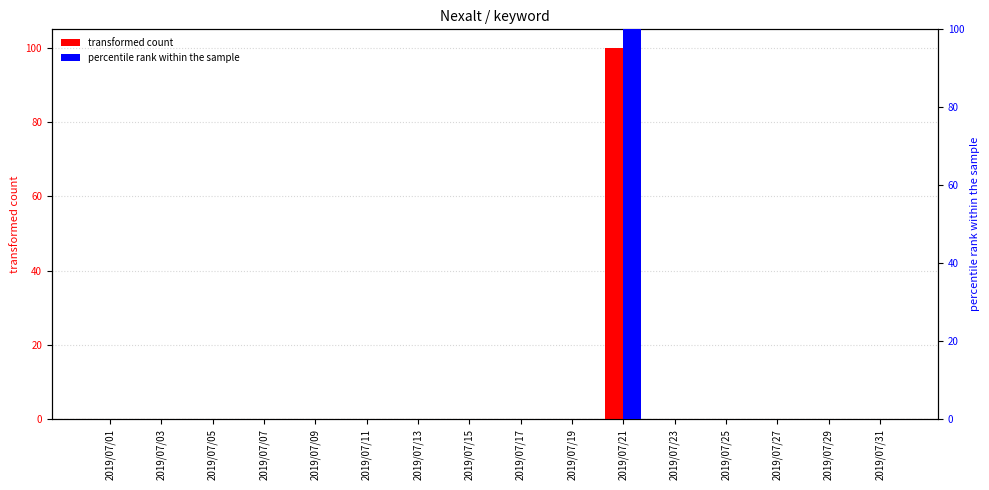

Which category has the highest value across all series?

2019/07/21